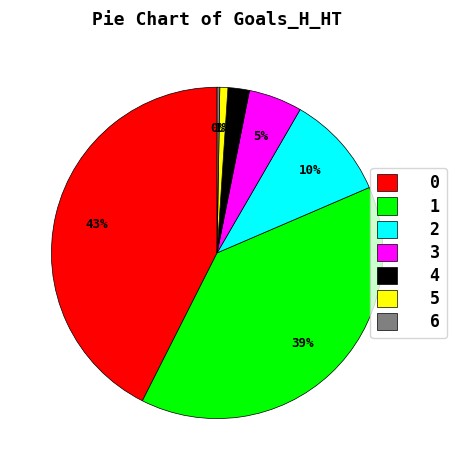

True or false: 5 accounts for 1% of the total.

True